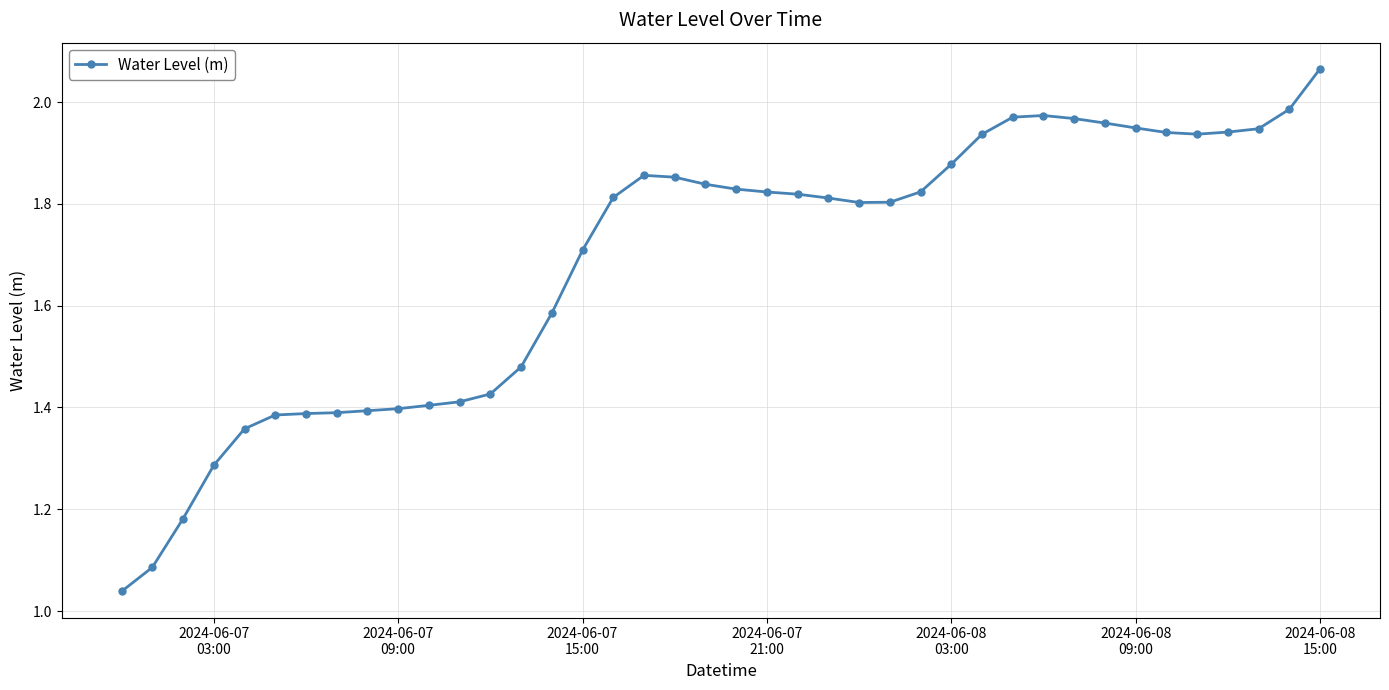

What is the average value?

1.7